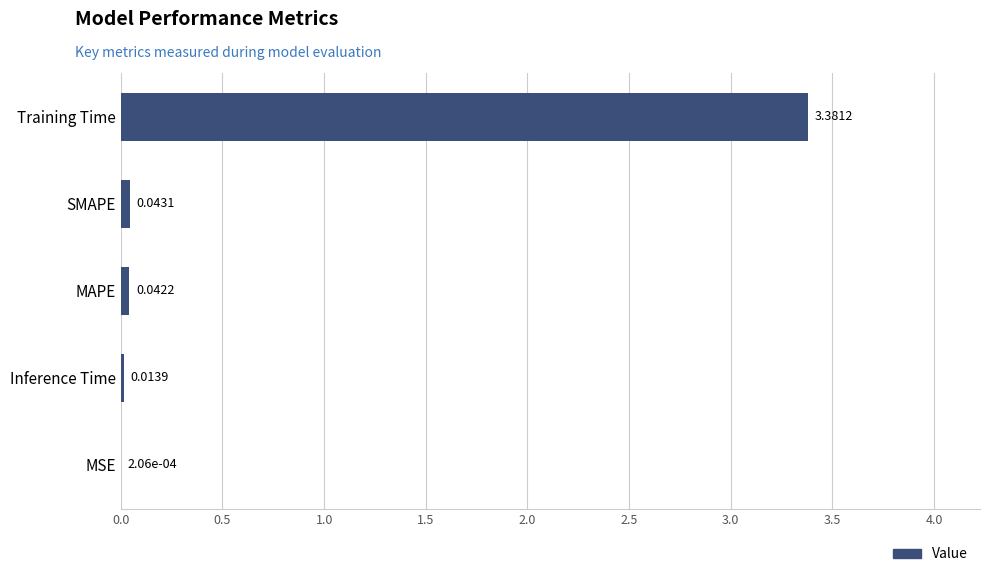

At which category does the chart reach its peak across all series?

Training Time